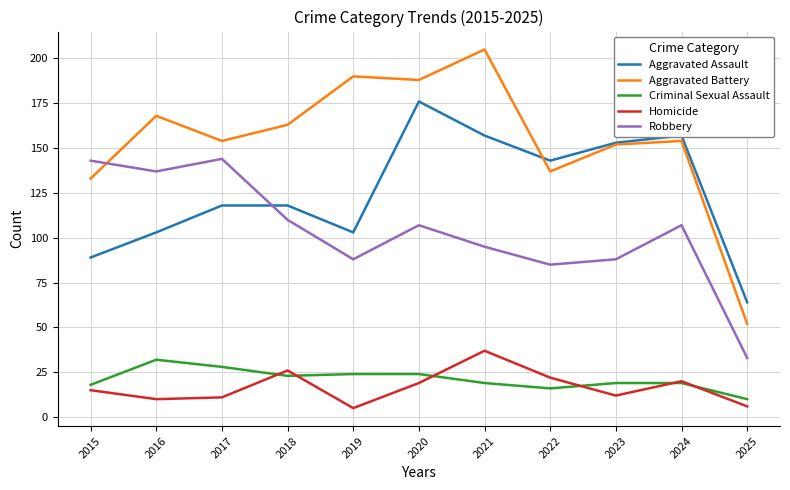

What is the difference between the maximum and minimum values in the Robbery series?

111